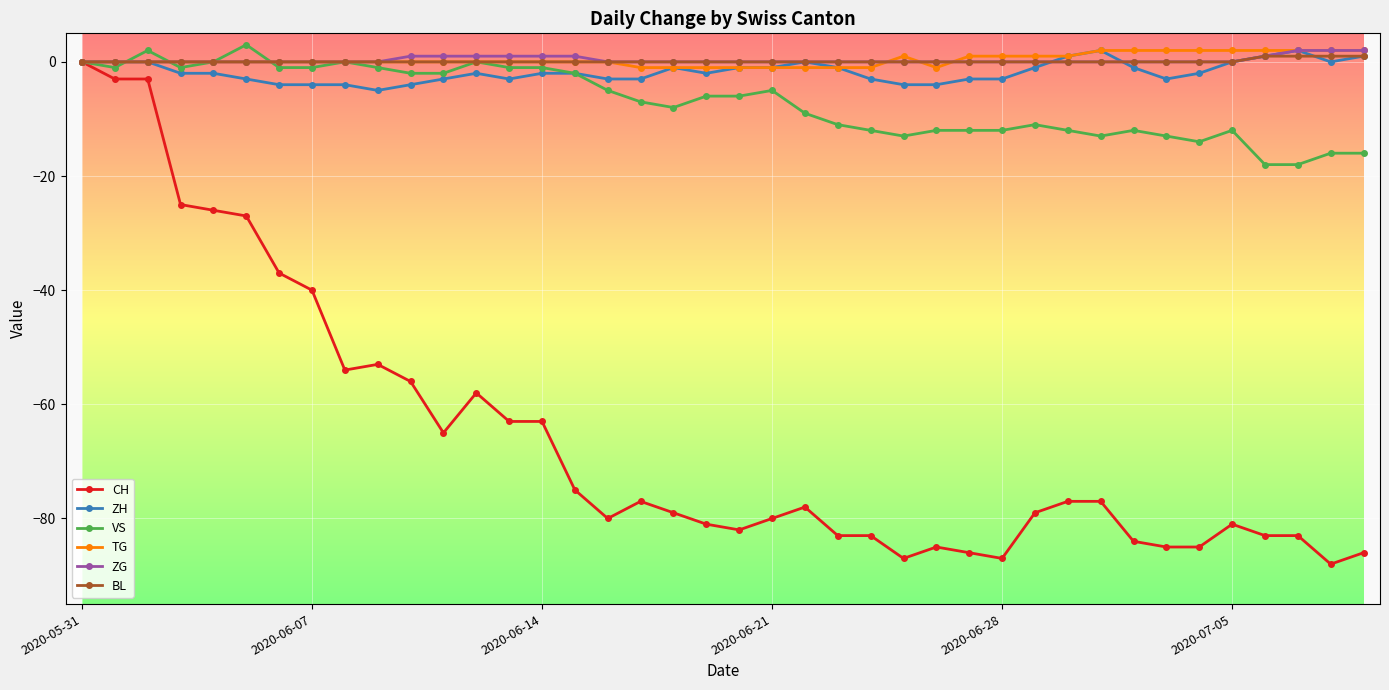

Does the chart display data point markers on the line(s)?

Yes